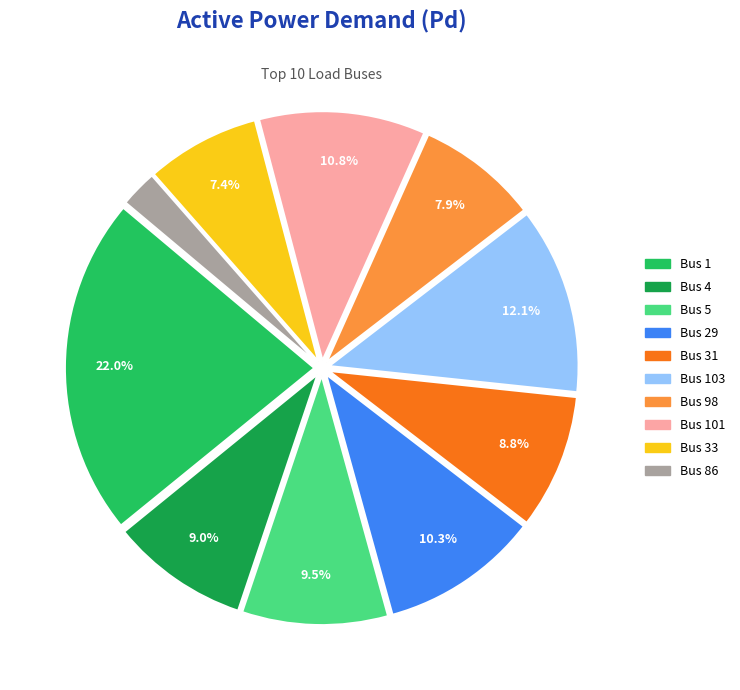

Does Bus 1 represent more than half of the total?

No